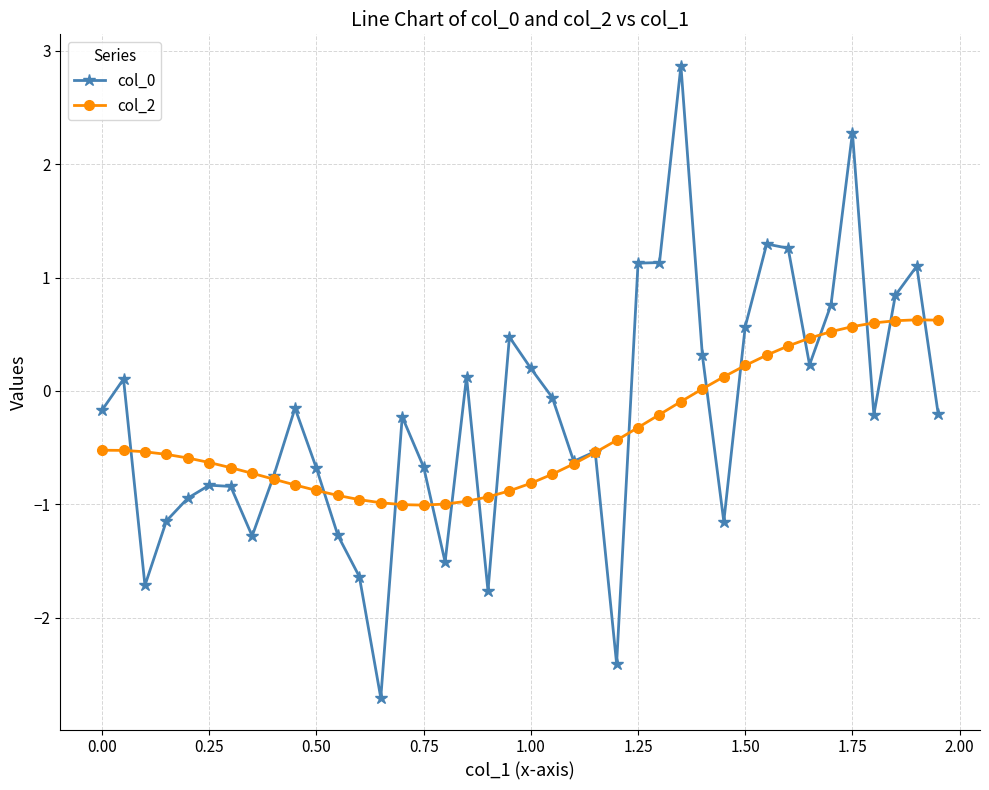

What is the maximum value for col_0?

2.9